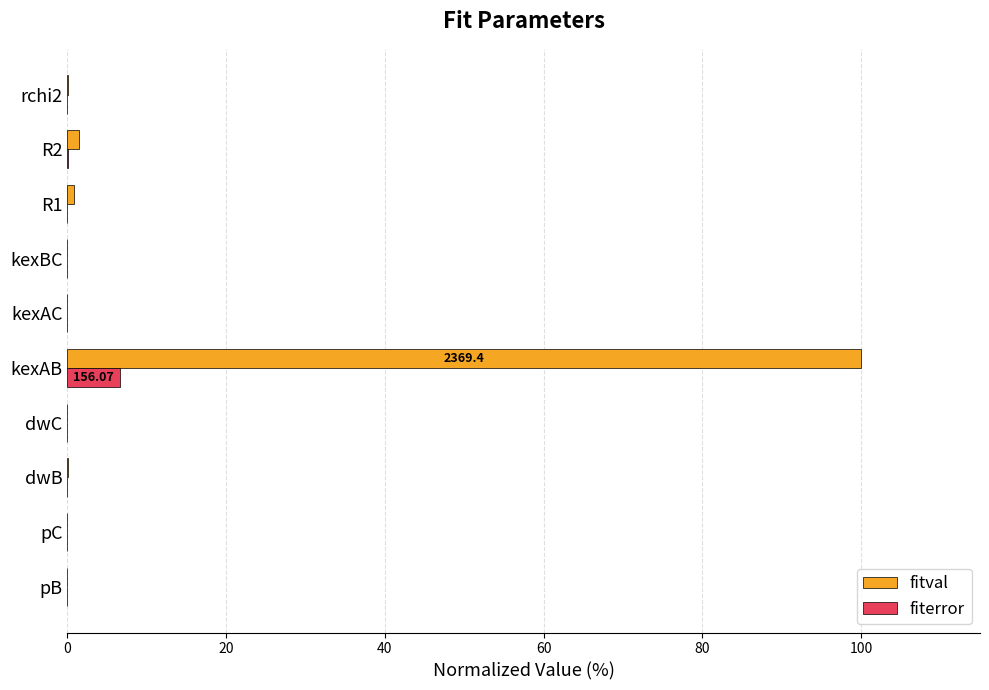

At which category is the sum across all series the highest?

kexAB